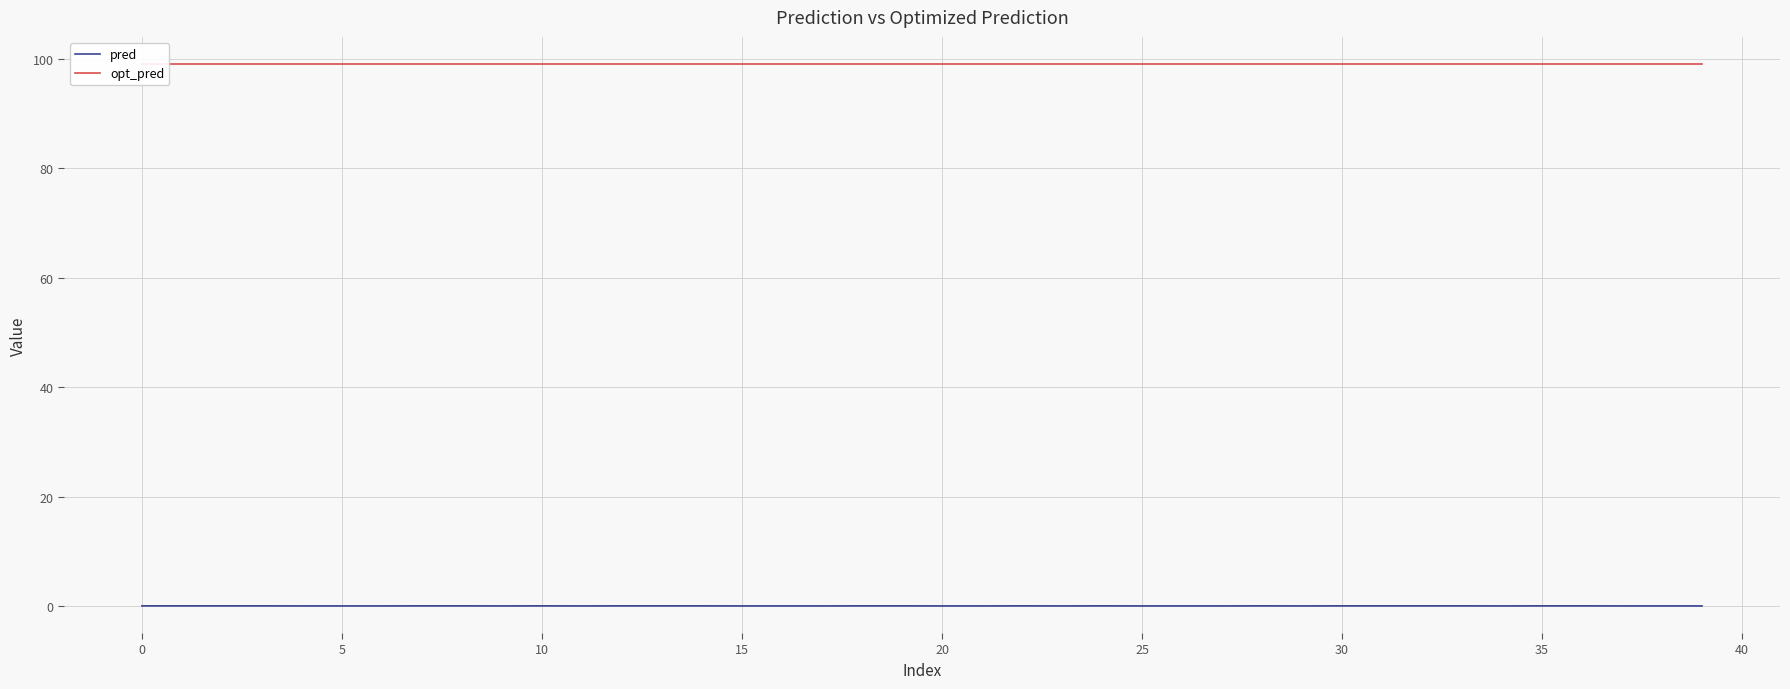

Which category has the lowest value across all series?

15